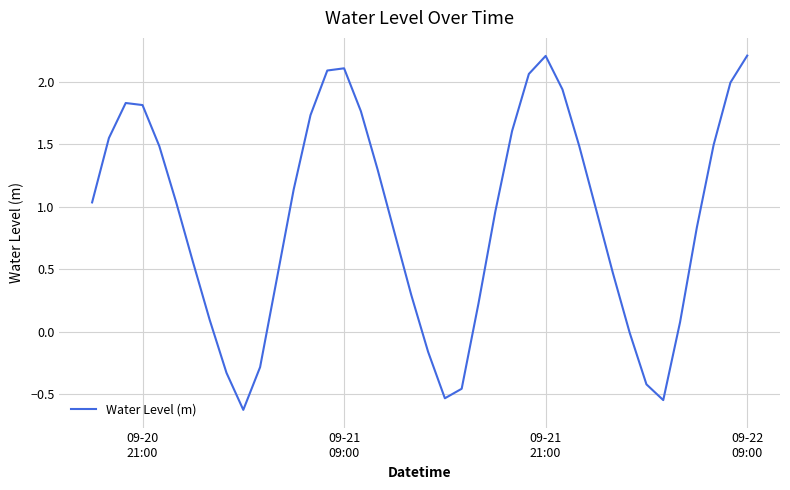

What is the difference between the maximum and minimum values?

2.8